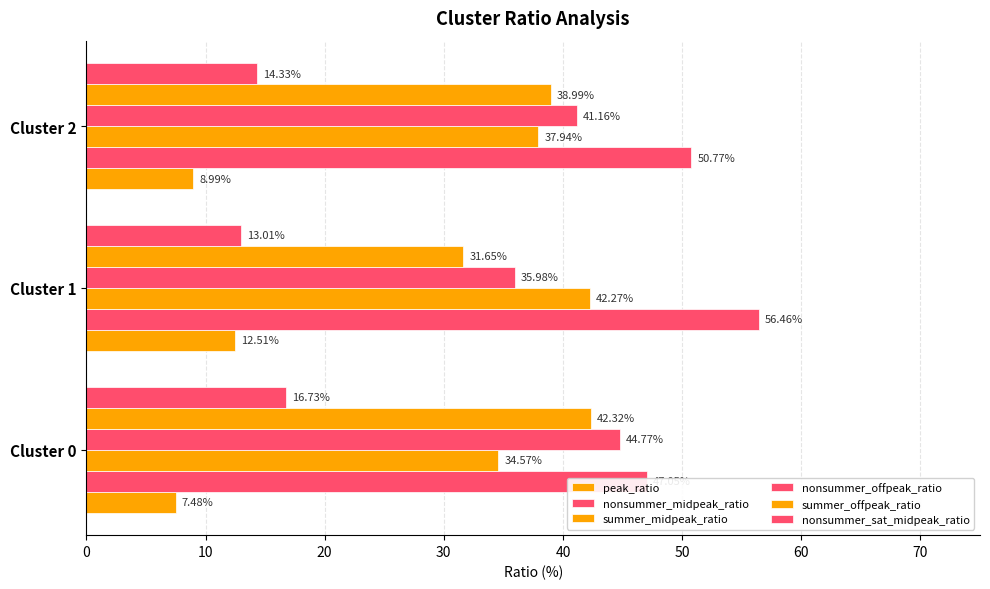

At how many categories does at least one series exceed 39?

3